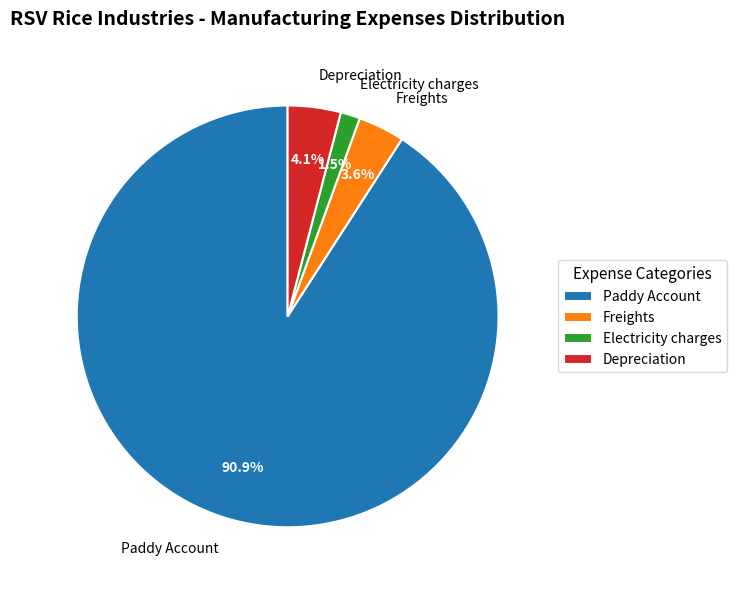

Between Depreciation and Electricity charges, which is larger?

Depreciation